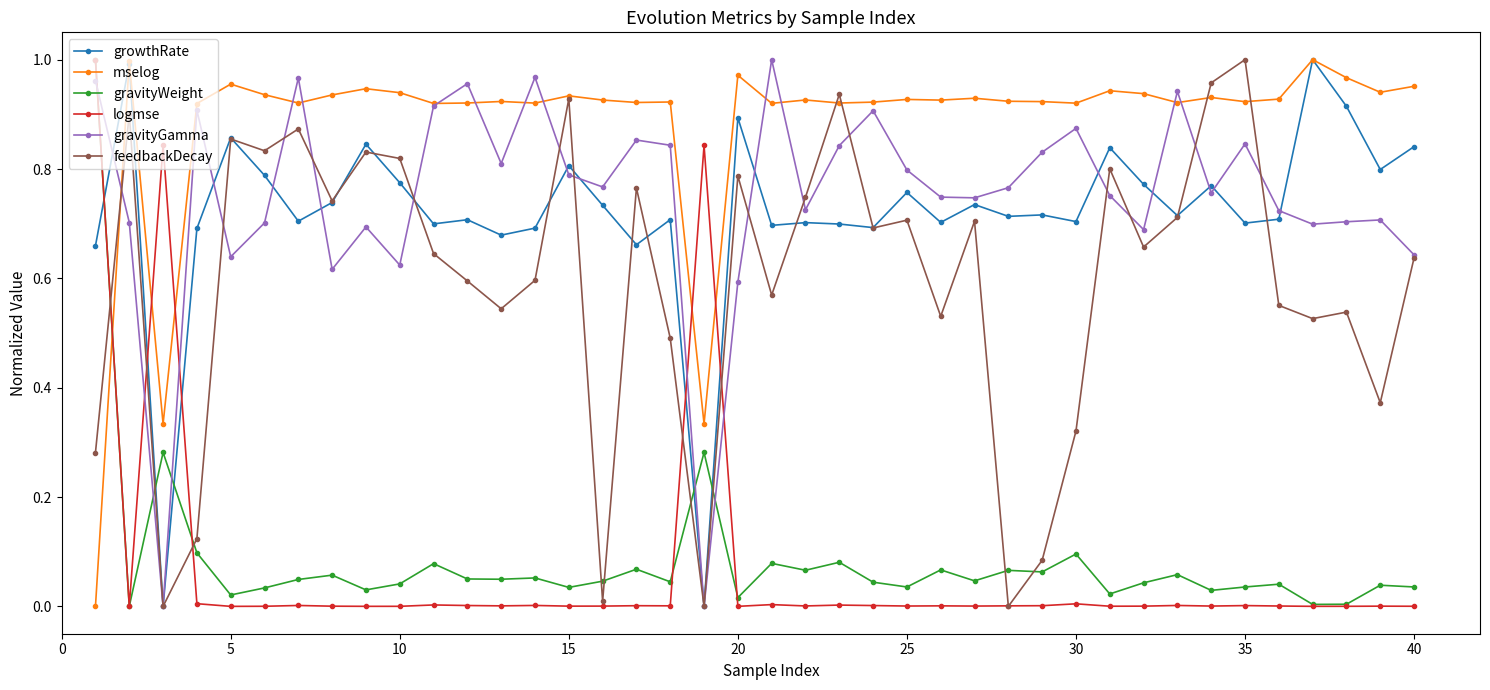

True or false: feedbackDecay has more than 2 points higher than both neighbors.

True